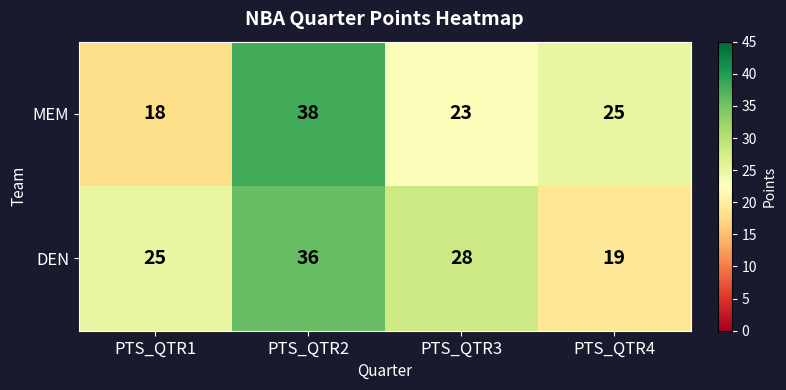

At which label does DEN first exceed 28?

PTS_QTR2